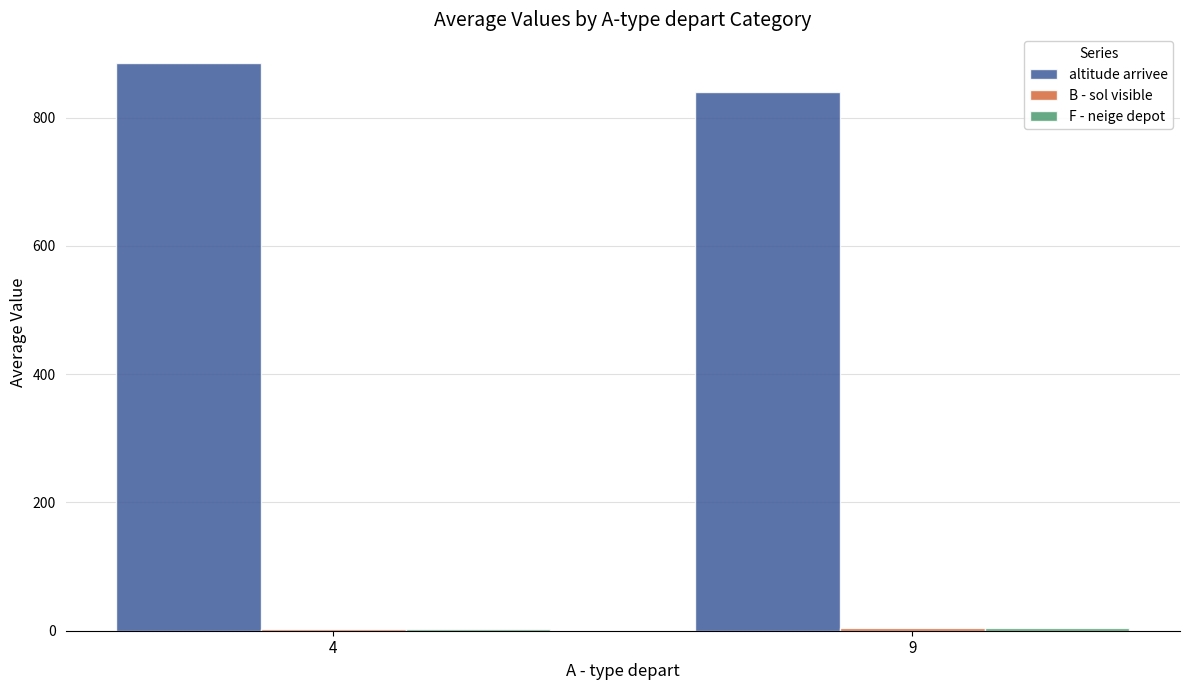

What is the sum of all altitude arrivee values?

1725.7